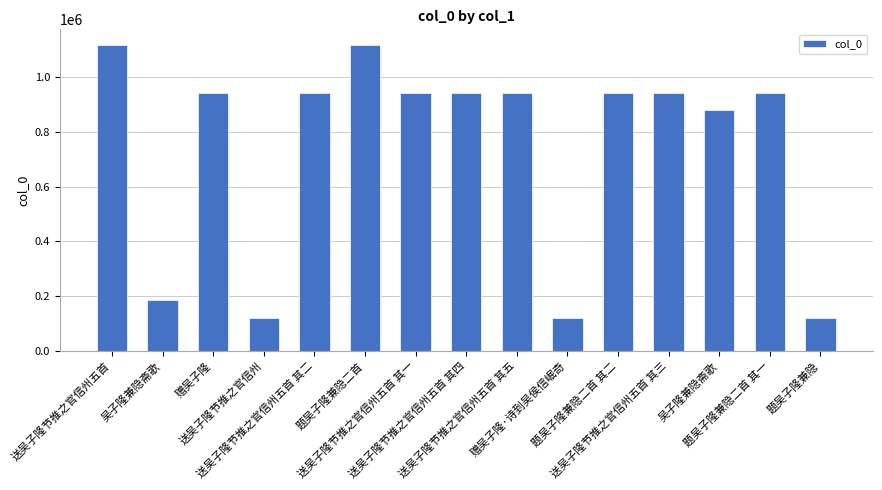

What value does the data have at 送吴子隆节推之官信州, to the nearest 50?

120200